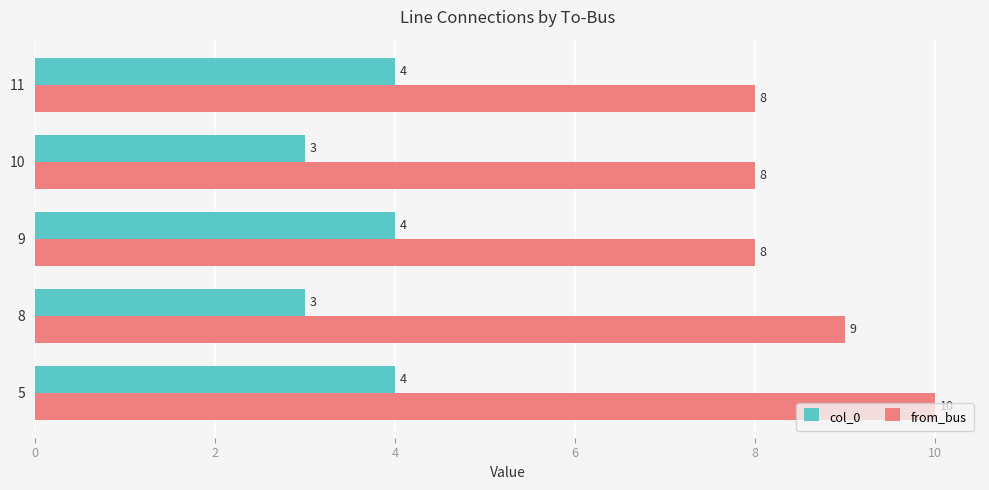

What is the difference between the maximum and second lowest values in the col_0 series?

1